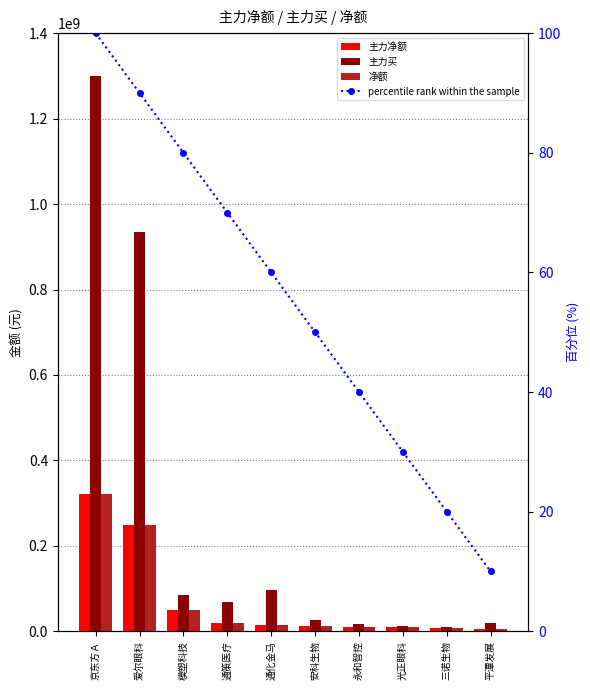

At which category does the chart reach its minimum across all series?

平潭发展